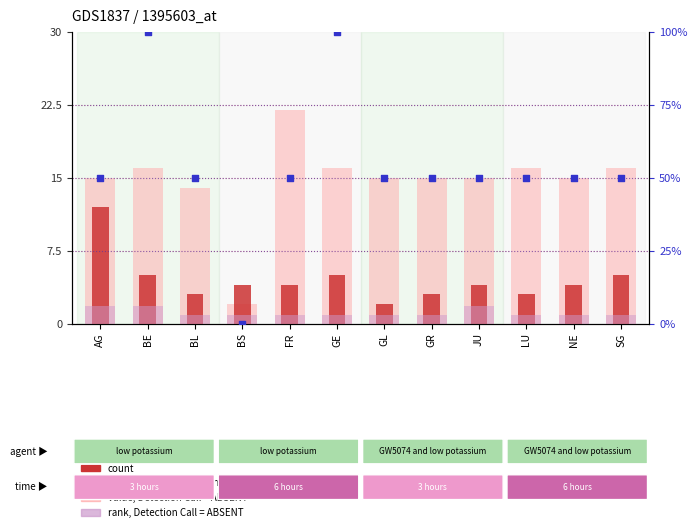

Which series has the largest total across all categories?

percentile rank within the sample